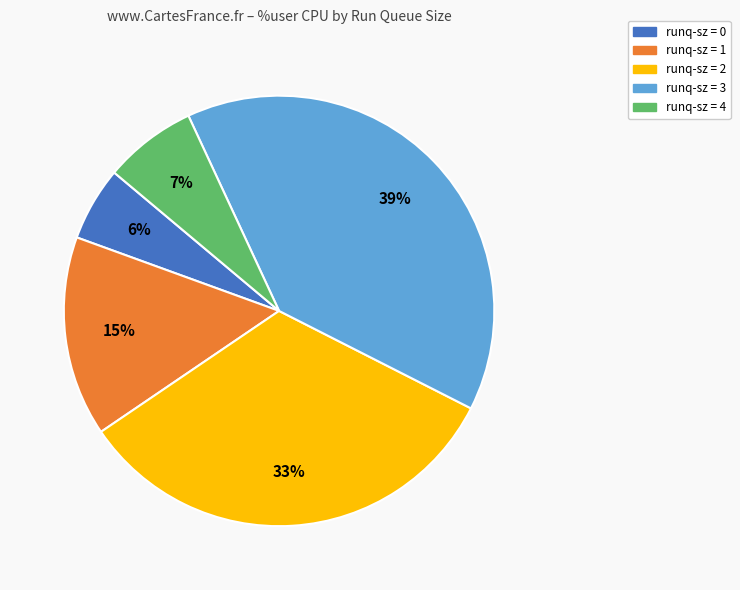

To the nearest percent, what is the combined percentage of runq-sz = 3 and runq-sz = 2?

72%